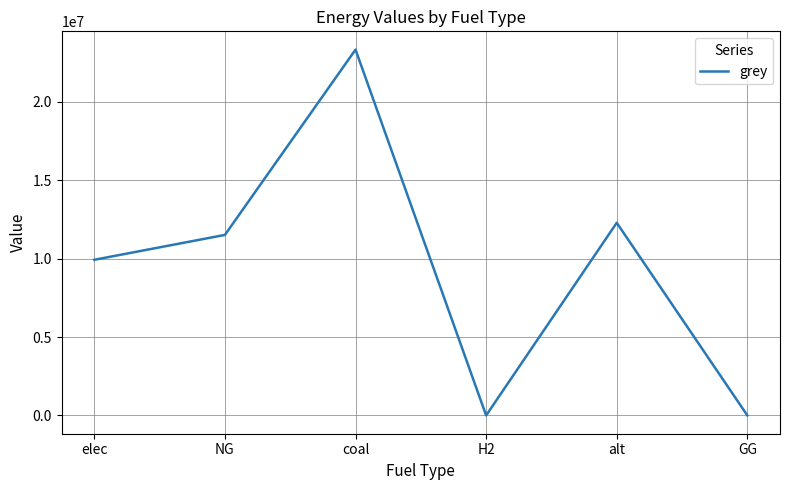

What is the difference between the maximum and minimum values?

23333392.0